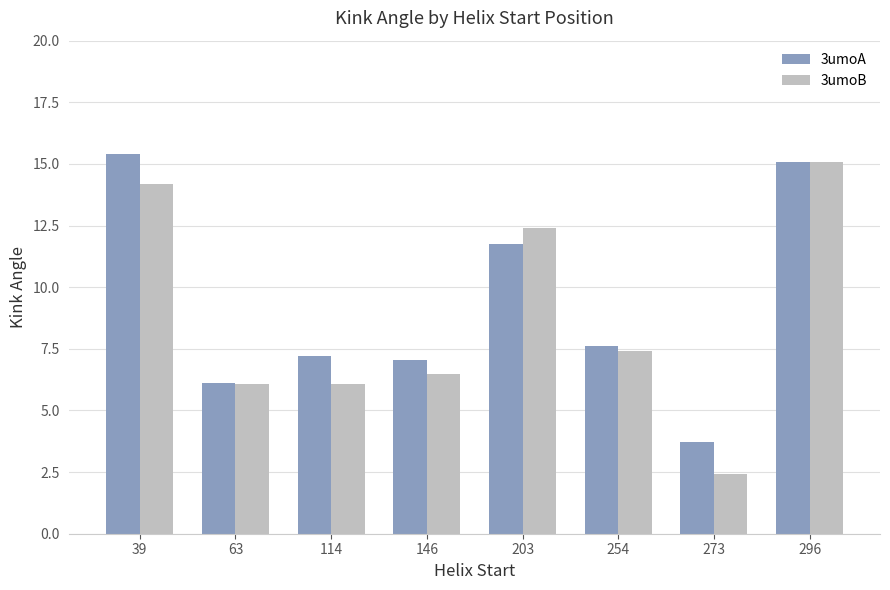

Which series has the largest range (max minus min)?

3umoB